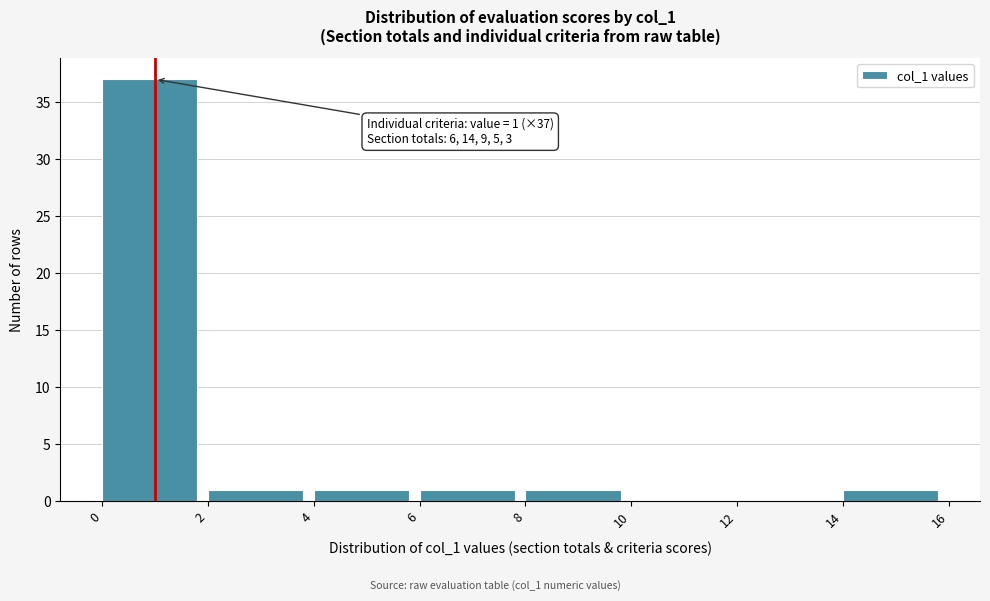

Which range on the x-axis has the tallest bar?

0 to 2